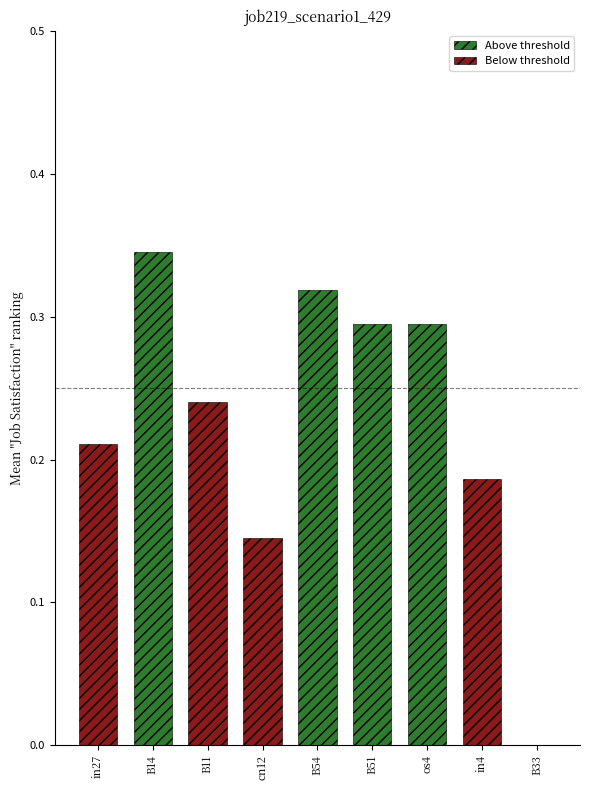

List the labels in order of value, largest first.

B14, B54, B51, os4, B11, in27, in4, cn12, B33